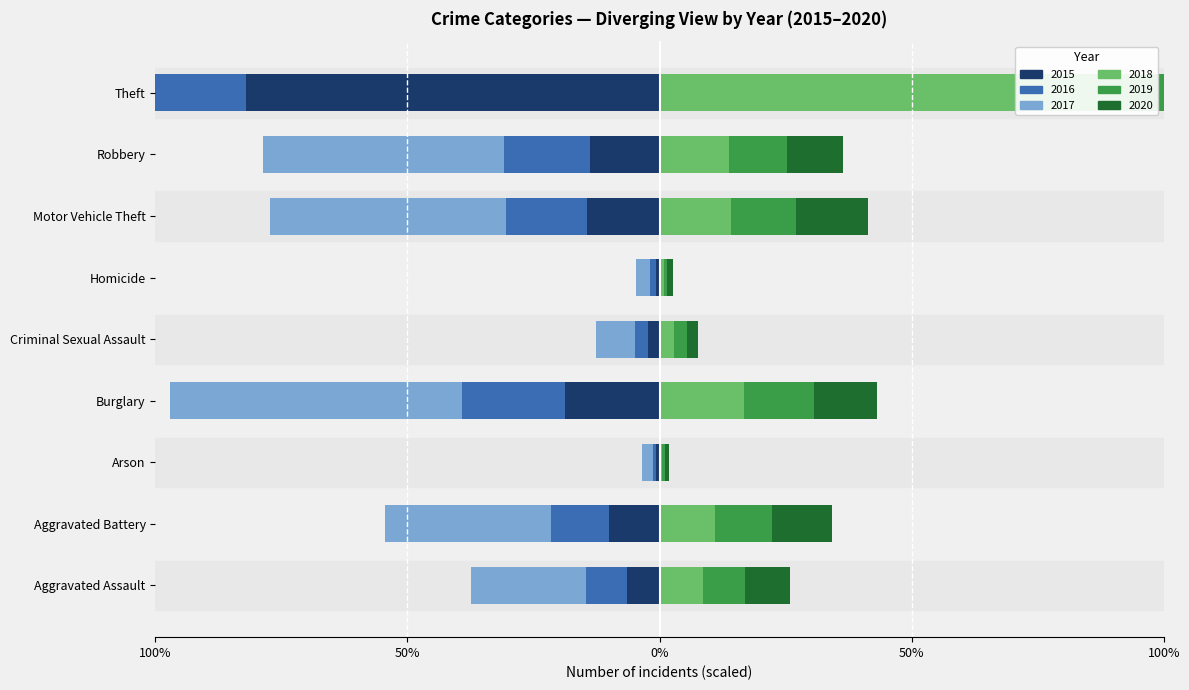

Which series changed the most between Aggravated Assault and Criminal Sexual Assault?

2017